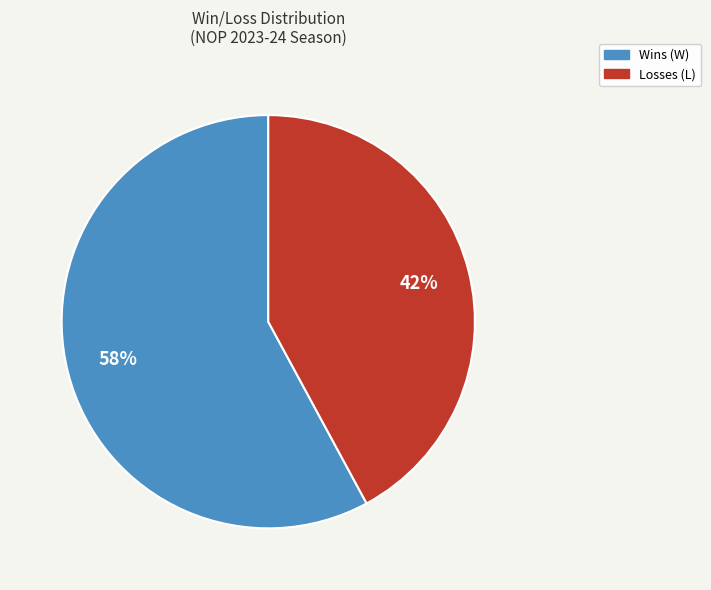

Is there a majority slice in this chart?

Yes